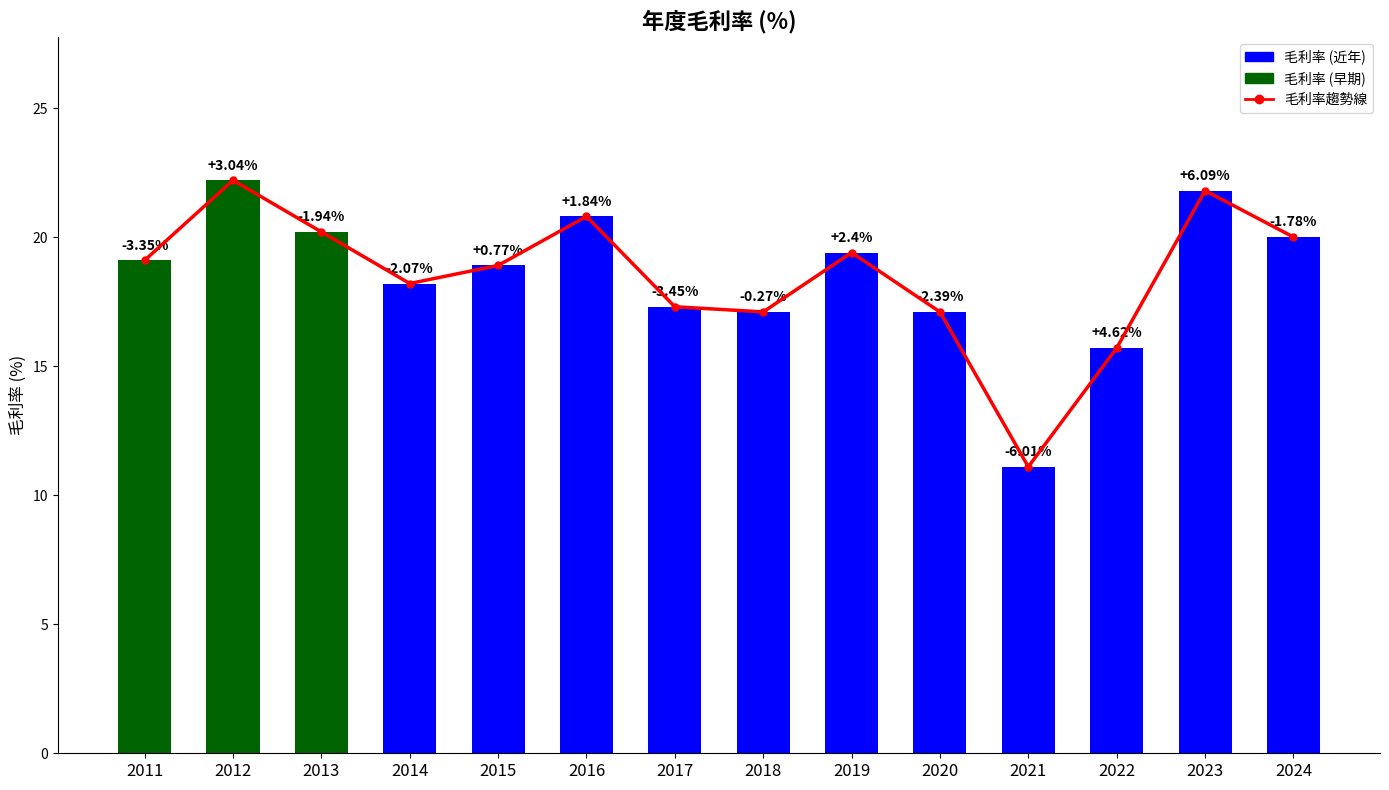

How many distinct data groups are displayed?

2